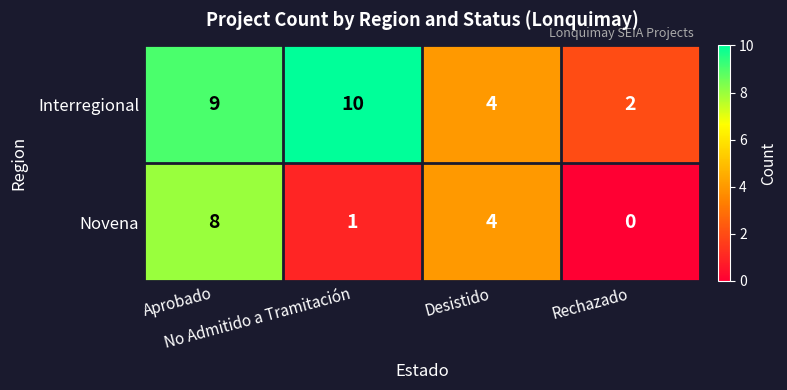

List the series in order of their peak value, lowest first.

Novena, Interregional